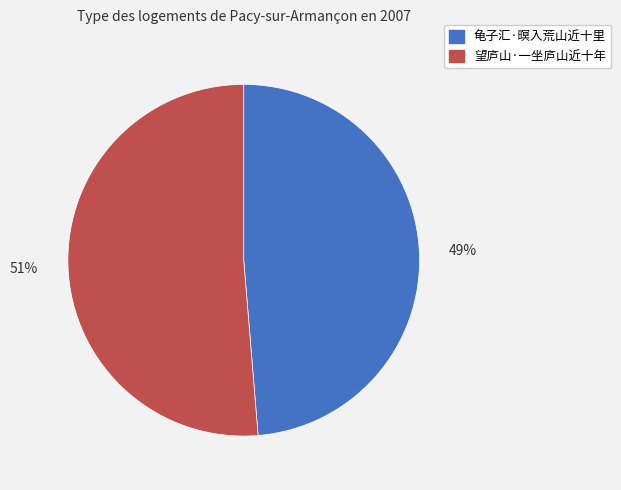

Do 望庐山·一坐庐山近十年 and 龟子汇·暝入荒山近十里 together represent more than half of the pie?

Yes